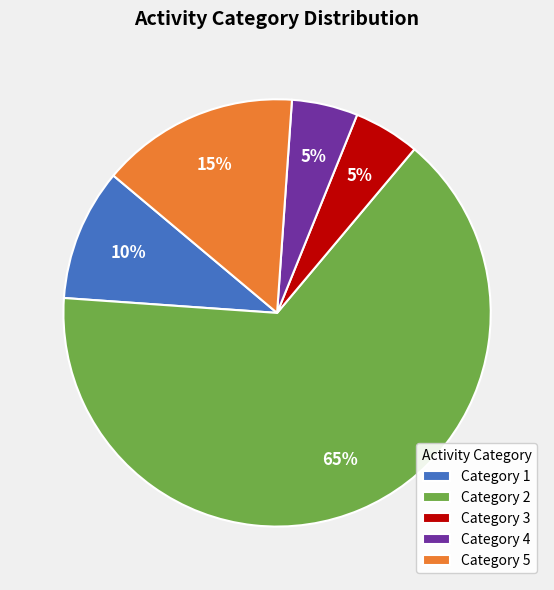

What percentage is the Category 4 slice, to the nearest percent?

5%